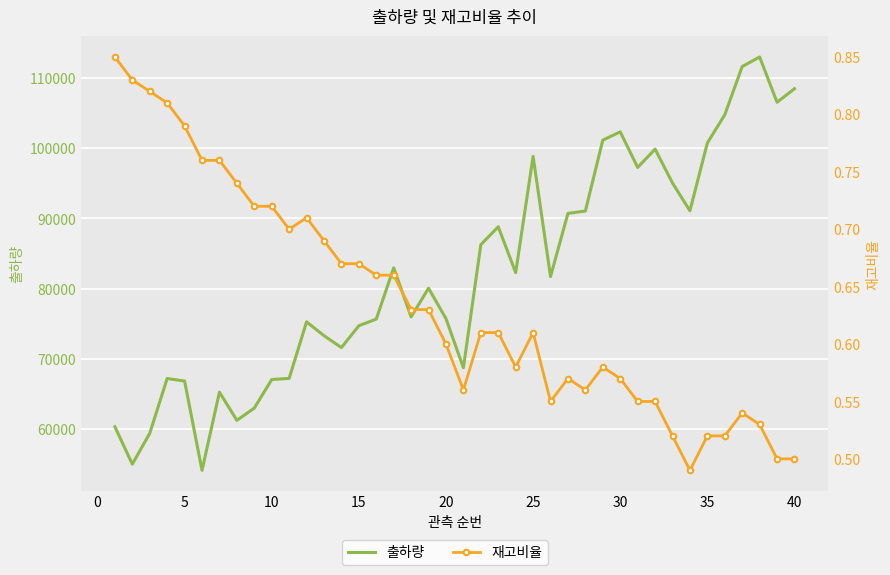

The value of 재고비율 at 30 is 0.8. True or false?

False